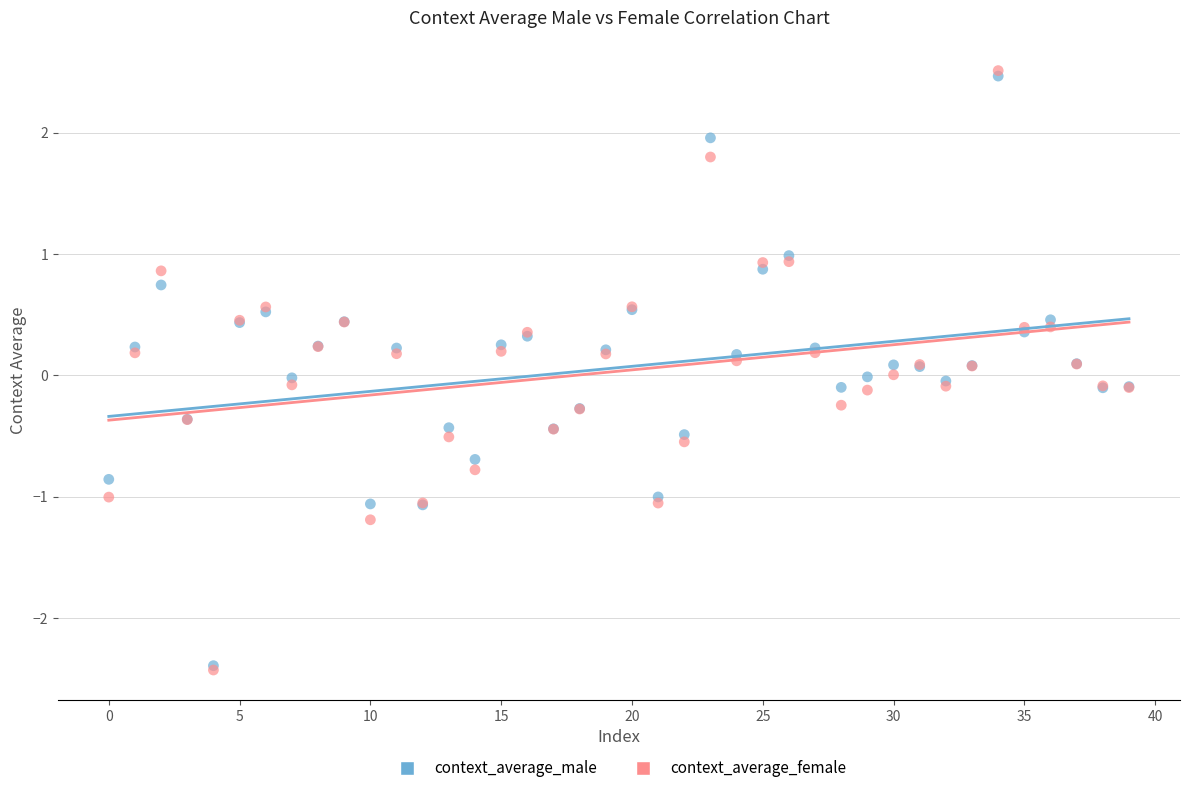

Which series reaches the maximum Y coordinate?

context_average_female